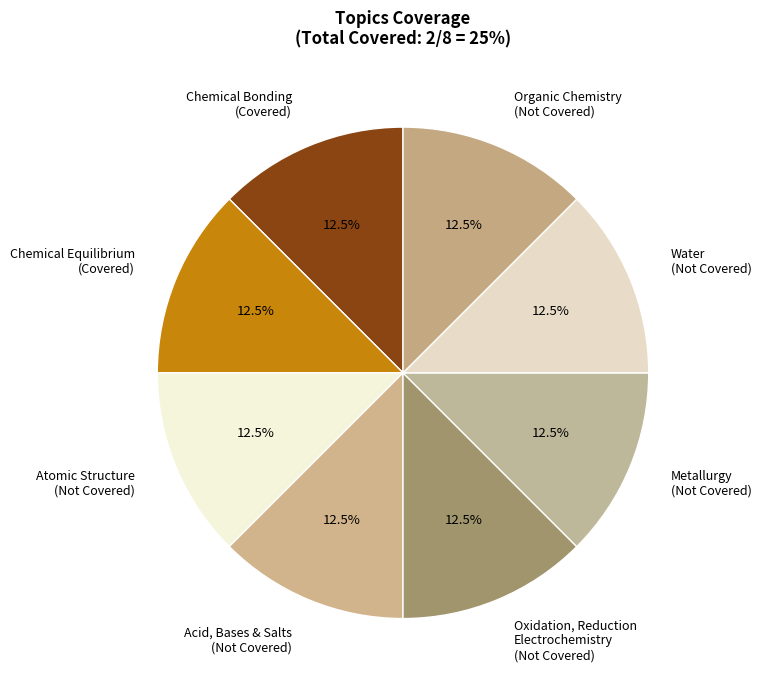

Approximately how many times larger is the value at Chemical Bonding (Covered) compared to Oxidation, Reduction Electrochemistry (Not Covered)?

1.0